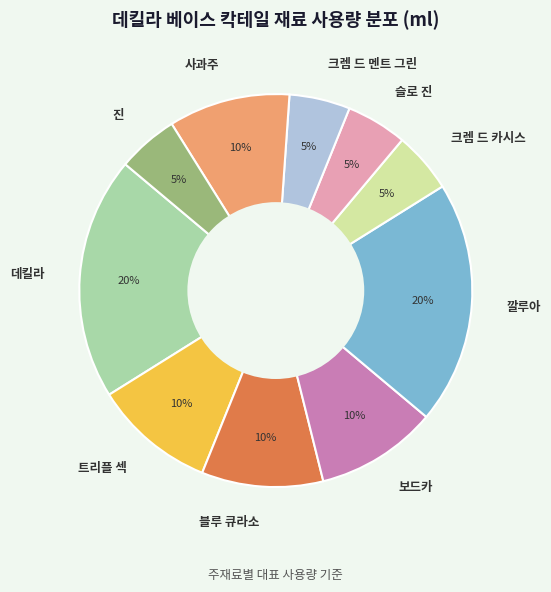

To the nearest percent, what portion does 깔루아 represent?

20%